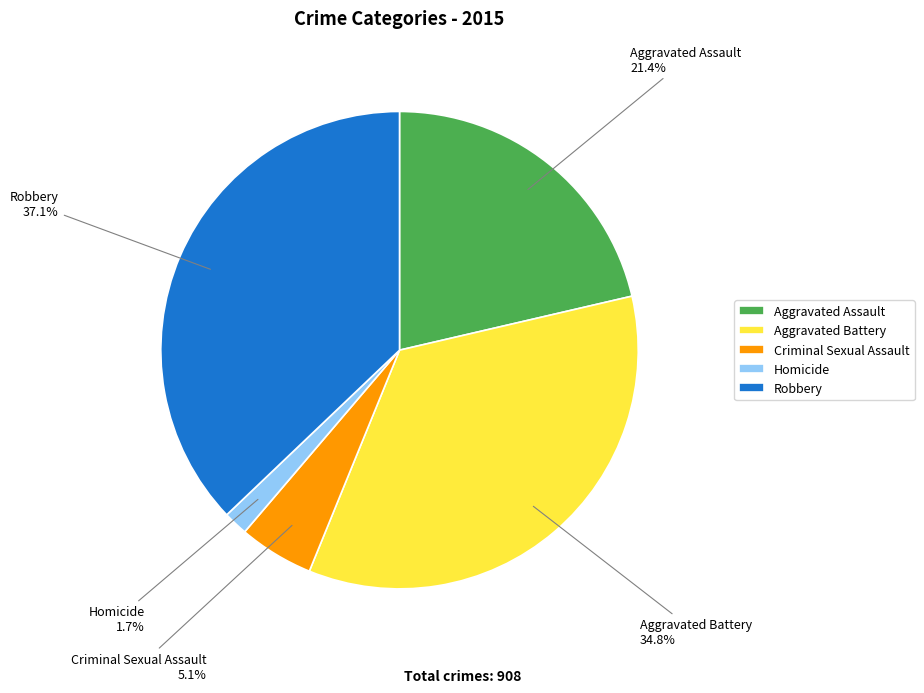

To the nearest percent, what percentage of the pie is Homicide?

2%